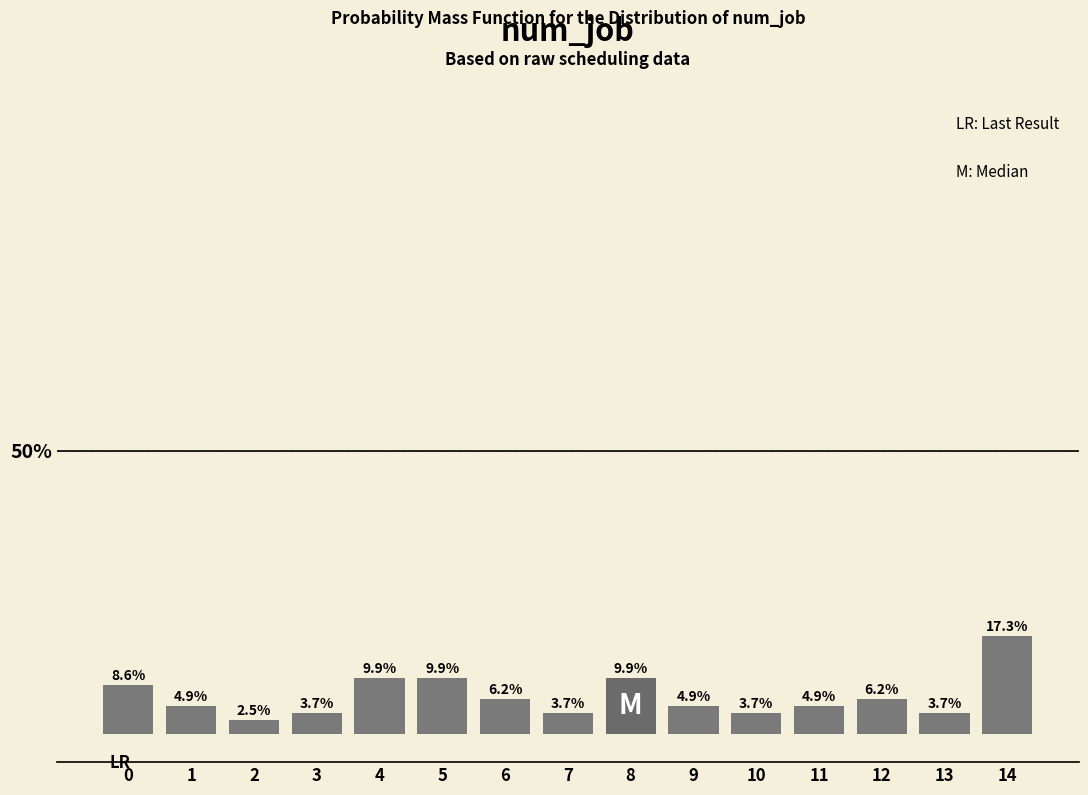

Reading left to right, transcribe all the data shown in this chart.

0=8.6	1=4.9	2=2.5	3=3.7	4=9.9	5=9.9	6=6.2	7=3.7	8=9.9	9=4.9	10=3.7	11=4.9	12=6.2	13=3.7	14=17.3